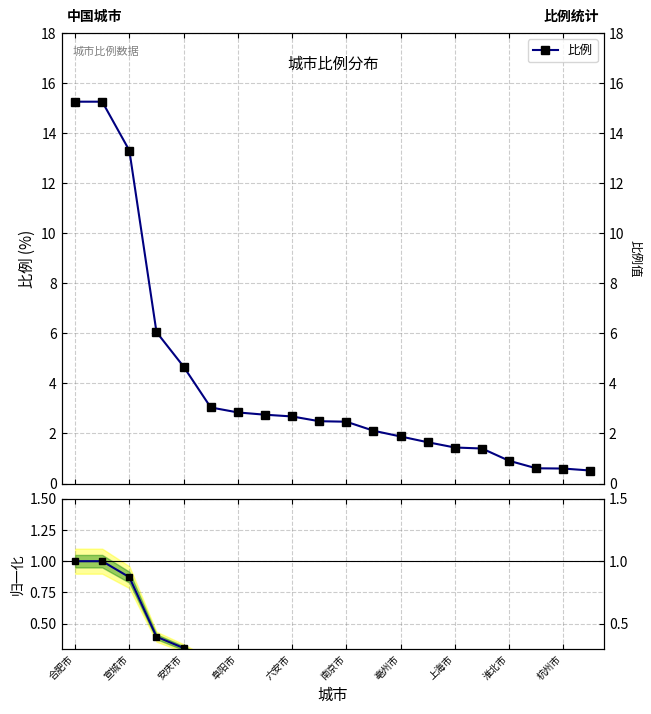

What is the approximate value of 比例 at 亳州市?

1.9